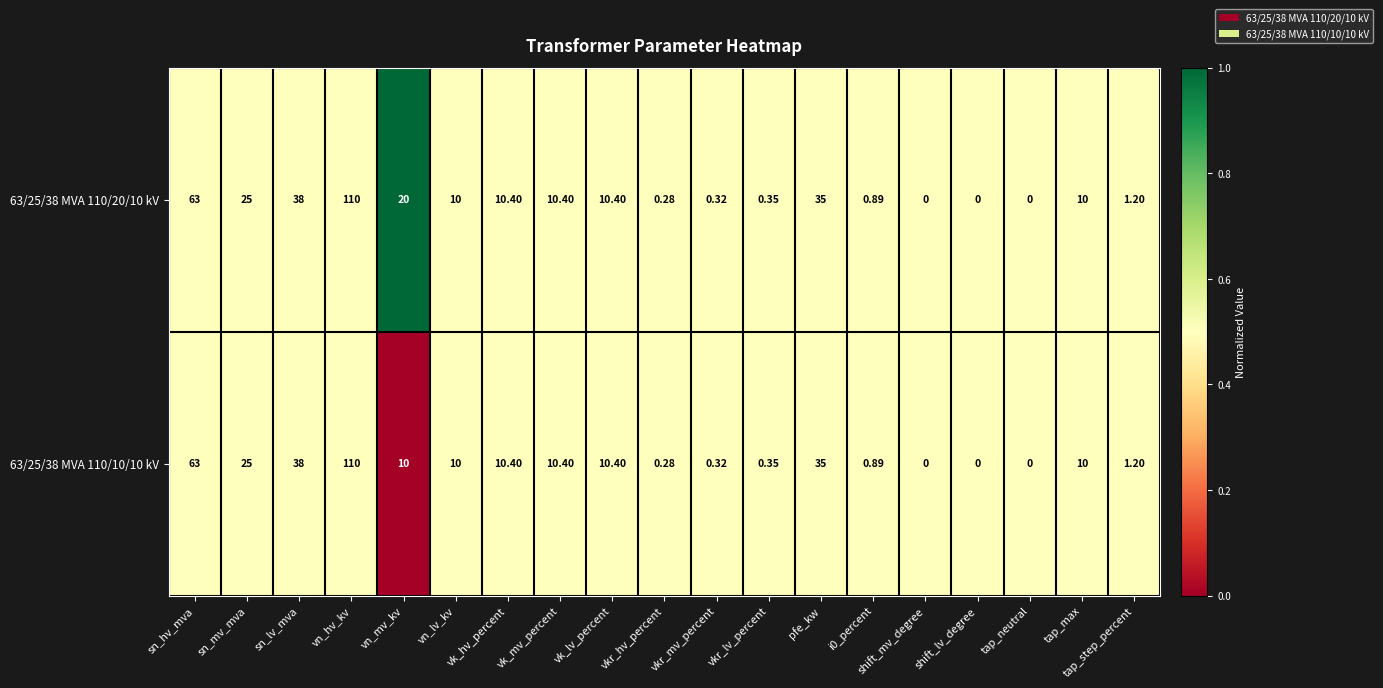

At which category is the sum across all series the highest?

vn_hv_kv